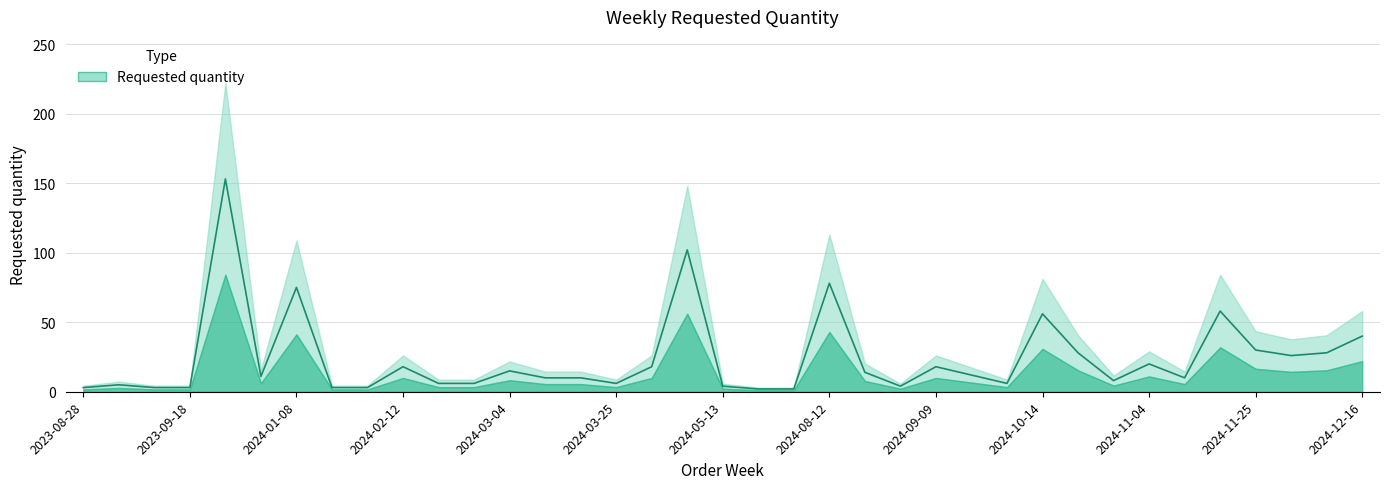

Reading left to right, list all the values displayed in this chart.

2023-08-28=3	2023-09-04=5	2023-09-11=3	2023-09-18=3	2023-09-25=153	2023-12-18=11	2024-01-08=75	2024-01-29=3	2024-02-05=3	2024-02-12=18	2024-02-19=6	2024-02-26=6	2024-03-04=15	2024-03-11=10	2024-03-18=10	2024-03-25=6	2024-04-29=18	2024-05-06=102	2024-05-13=4	2024-05-27=2	2024-06-03=2	2024-08-12=78	2024-08-19=14	2024-09-02=4	2024-09-09=18	2024-09-23=12	2024-09-30=6	2024-10-14=56	2024-10-21=28	2024-10-28=8	2024-11-04=20	2024-11-11=10	2024-11-18=58	2024-11-25=30	2024-12-02=26	2024-12-09=28	2024-12-16=40